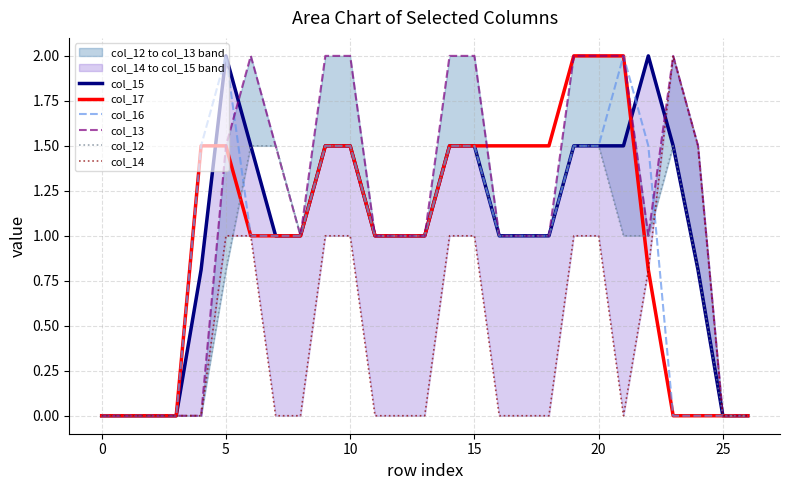

Which series has the largest range (max minus min)?

col_15